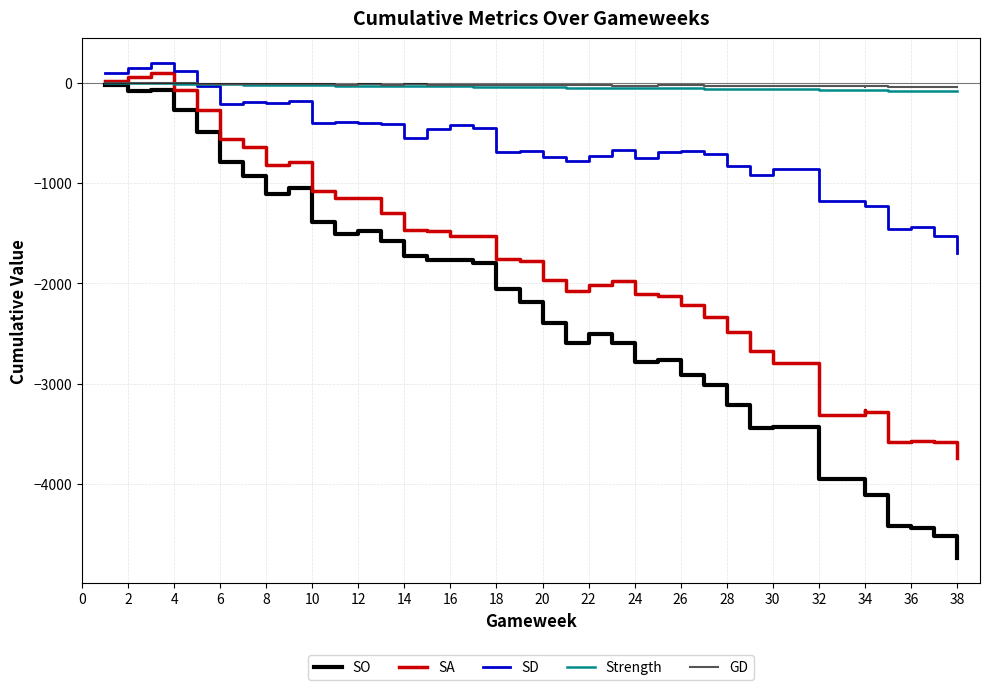

At 30, list the series in order from largest to smallest.

GD, Strength, SD, SA, SO